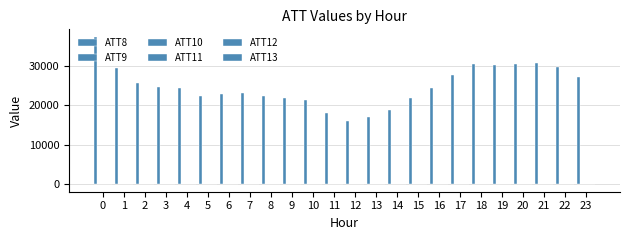

What is the total value across all series at 3?

24667.7